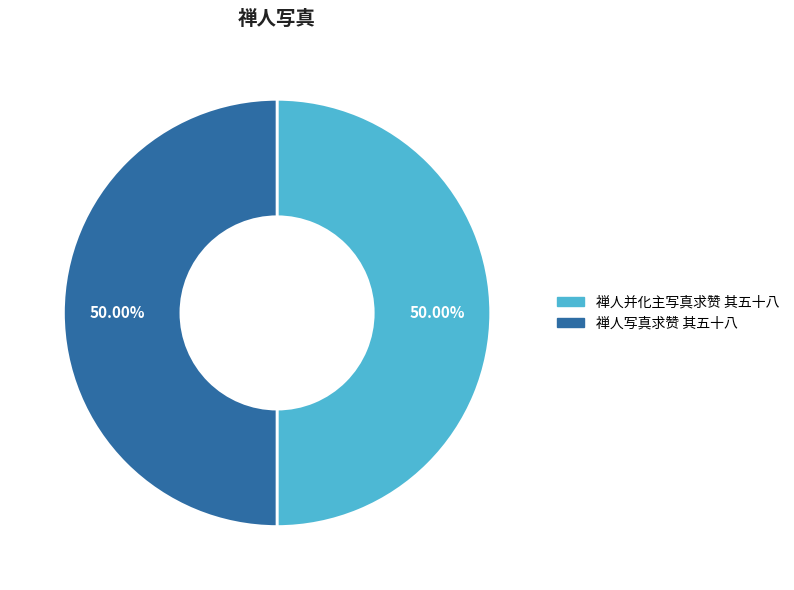

How many segments does this pie chart have?

2